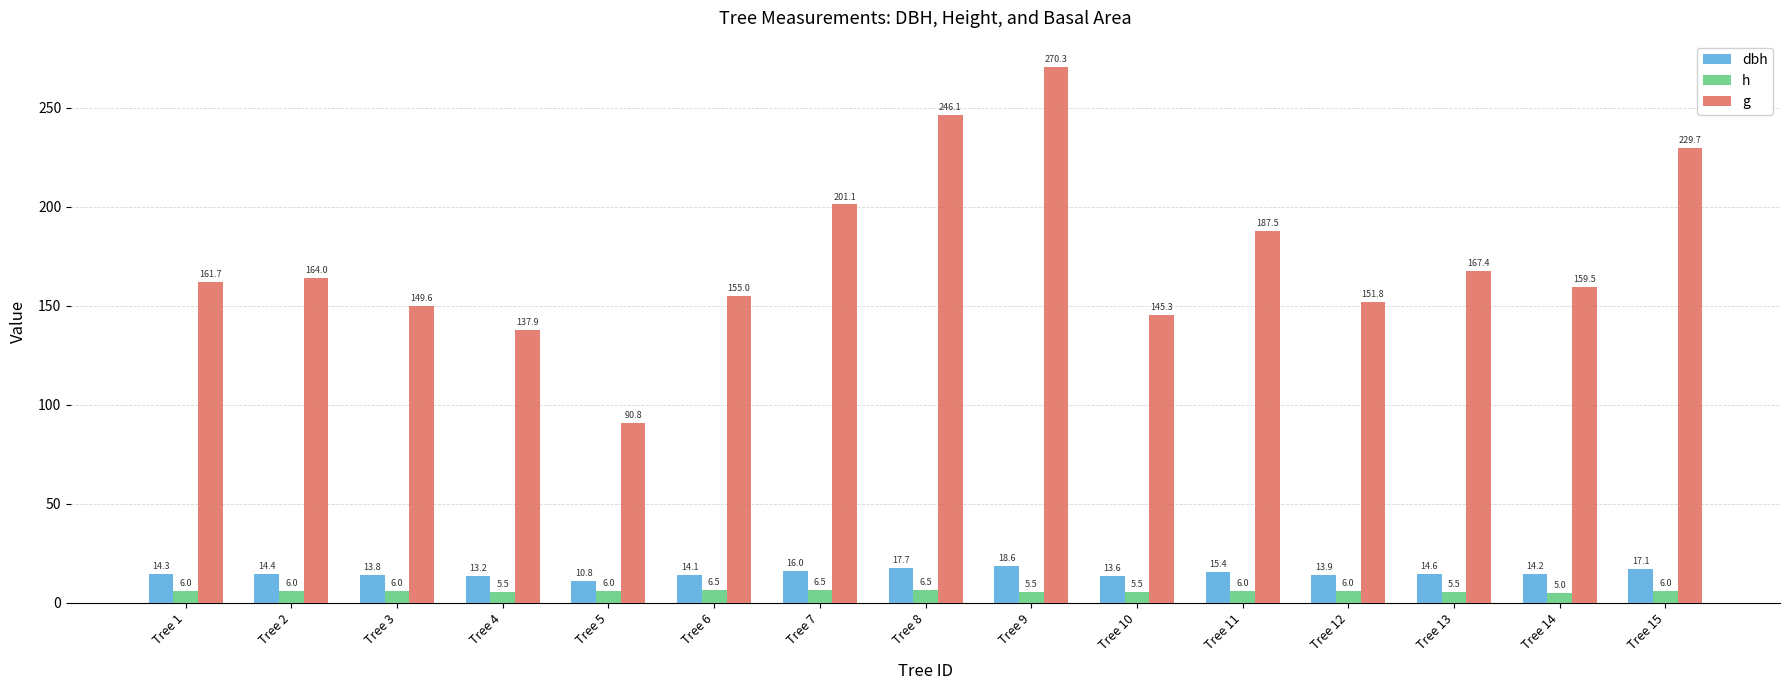

What is the lowest value of the h series?

5.0